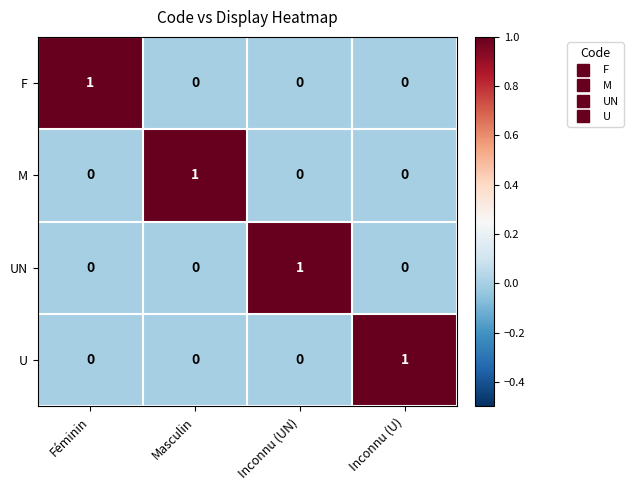

Reading left to right, what are all the values shown in this chart?

F: 1	0	0	0
M: 0	1	0	0
UN: 0	0	1	0
U: 0	0	0	1